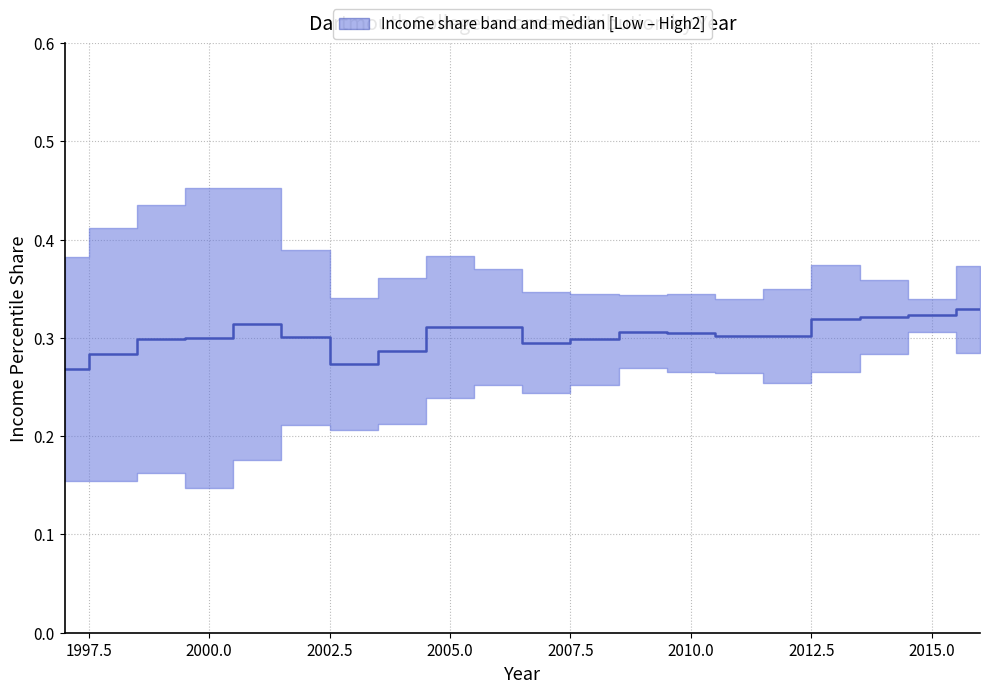

The value at 17 is 0.5. True or false?

False